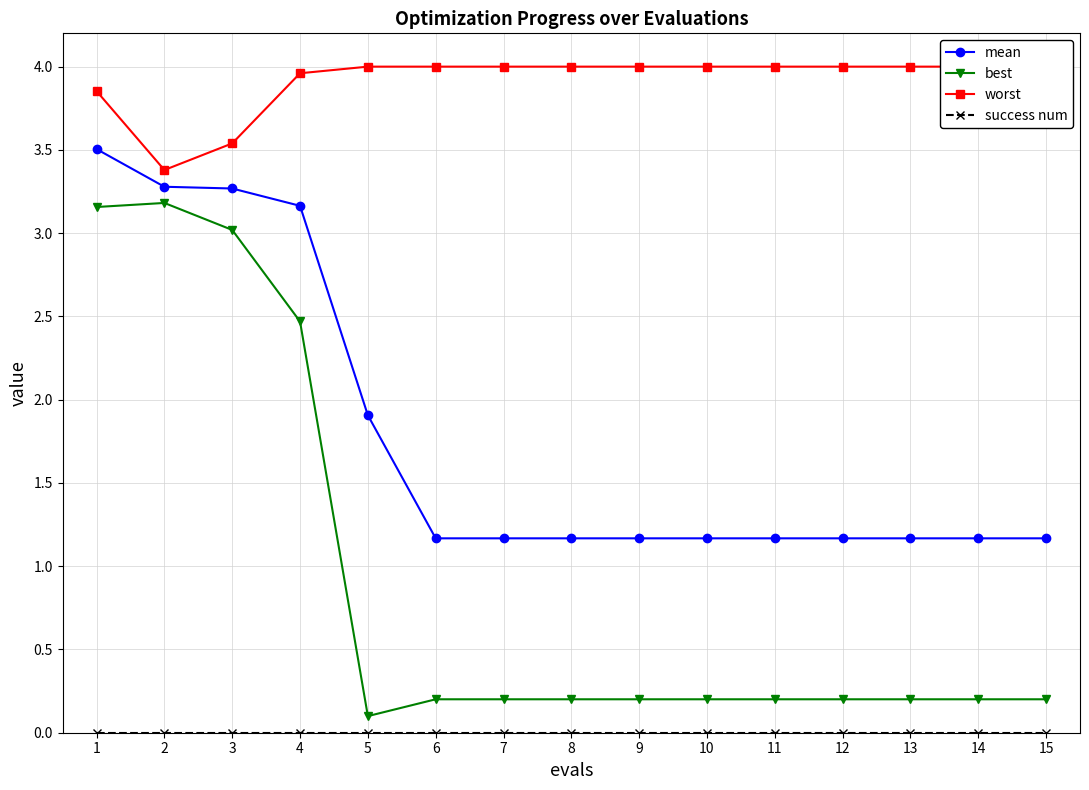

What is the sum of all worst values?

58.7